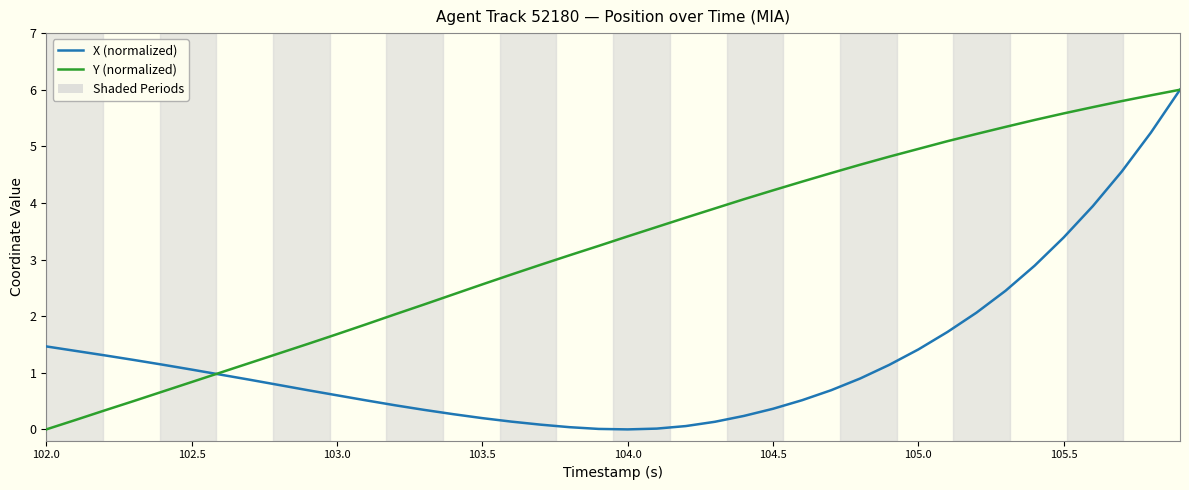

What is the maximum value shown in the chart?

6.0